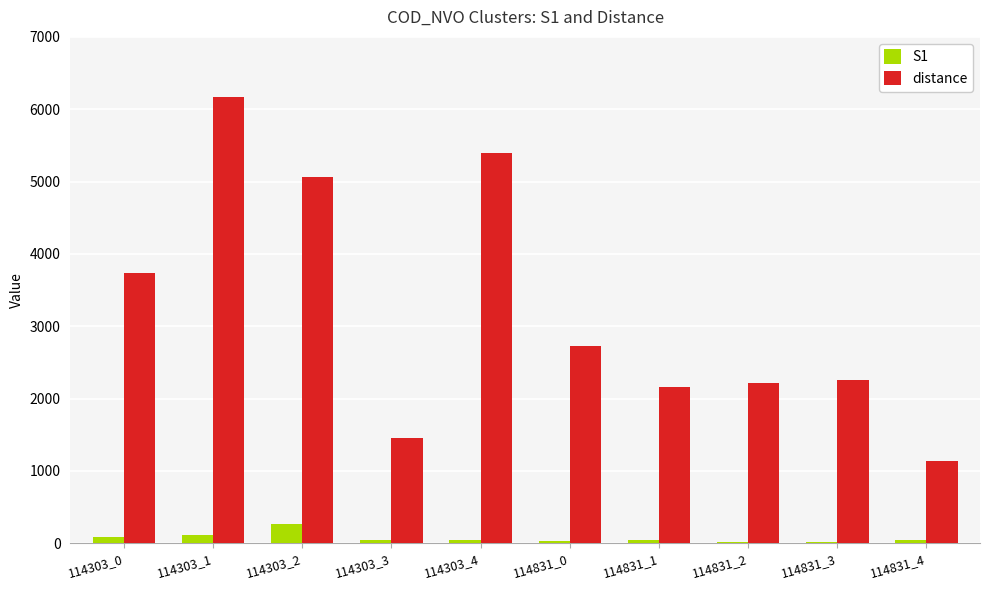

Does the chart contain stacked bars?

No